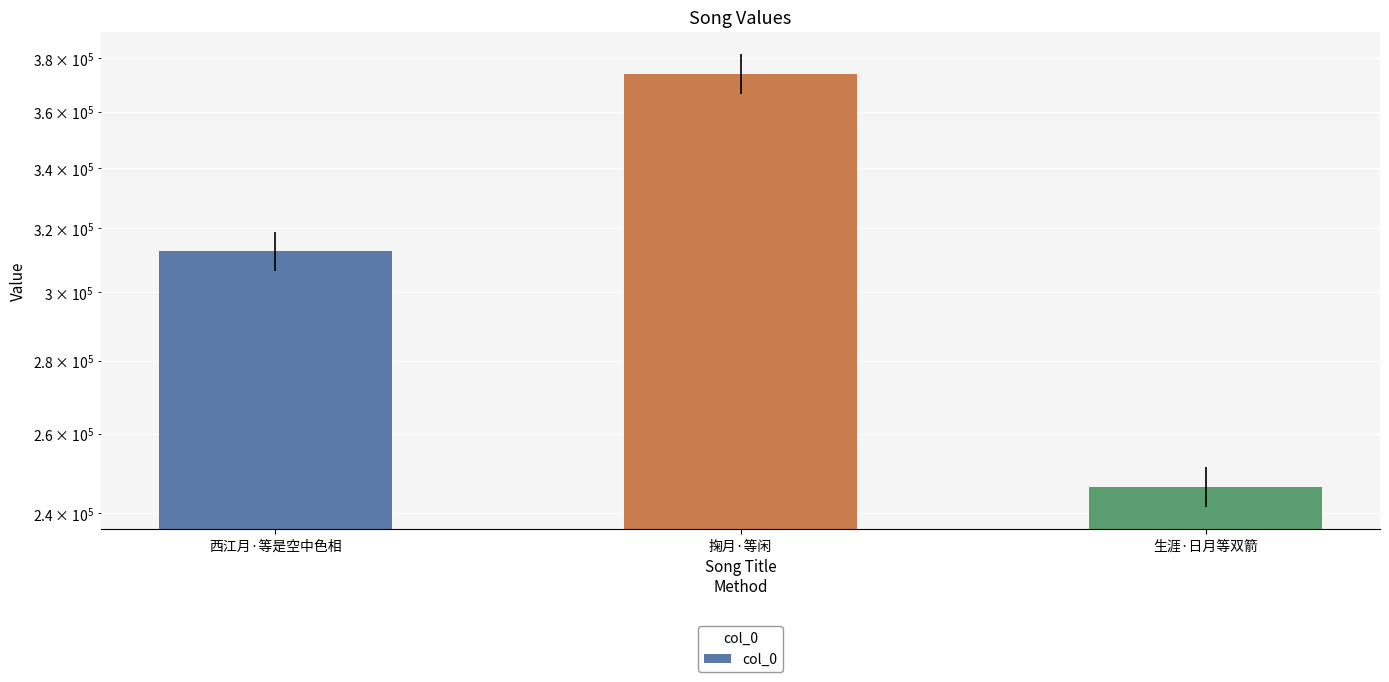

Rank the categories by value from lowest to highest.

生涯·日月等双箭, 西江月·等是空中色相, 掬月·等闲